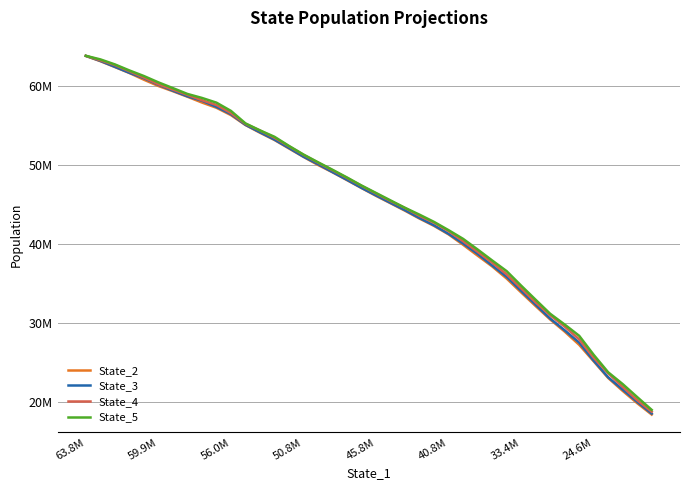

What is the value of the State_2 point at the 14th from the left?

53194064.0